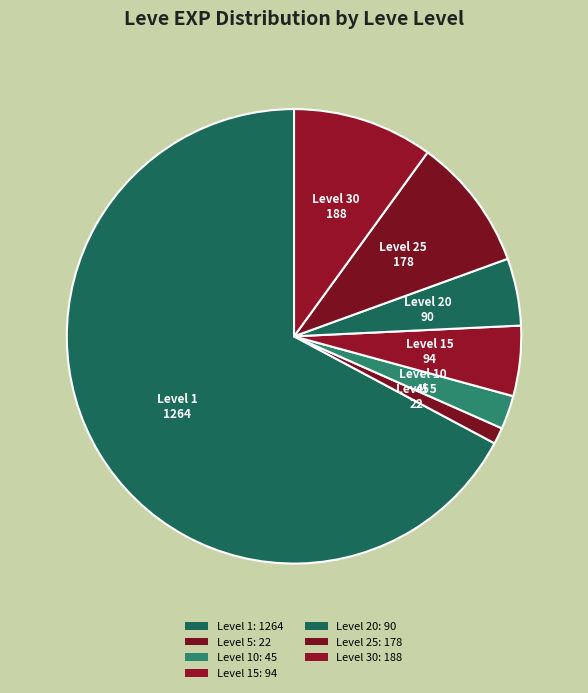

How many slices are in this pie chart?

7